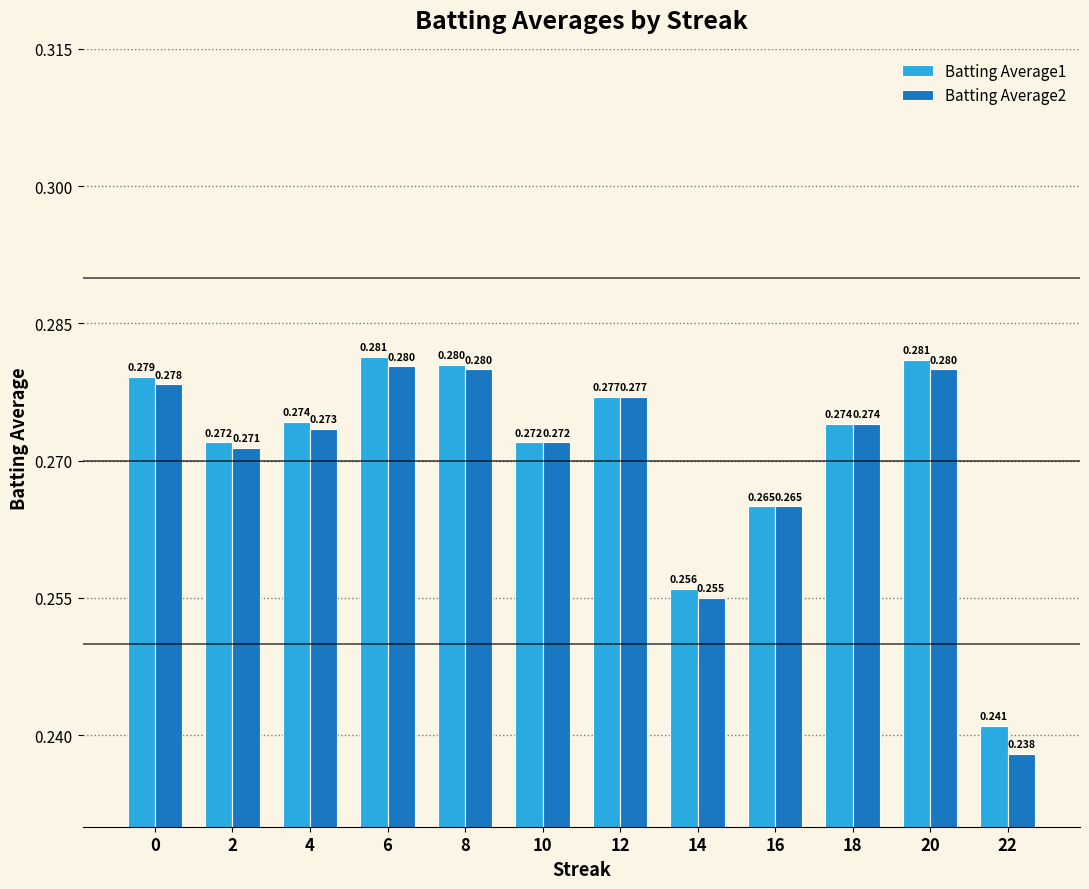

How many bars are there in total?

24